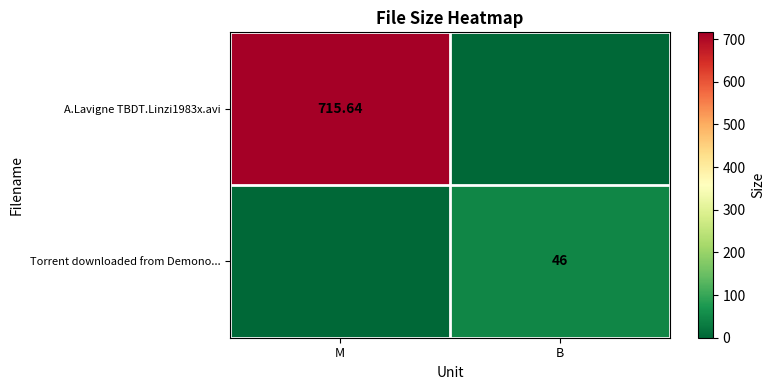

List the labels in order of Torrent downloaded from Demono... value, smallest first.

M, B